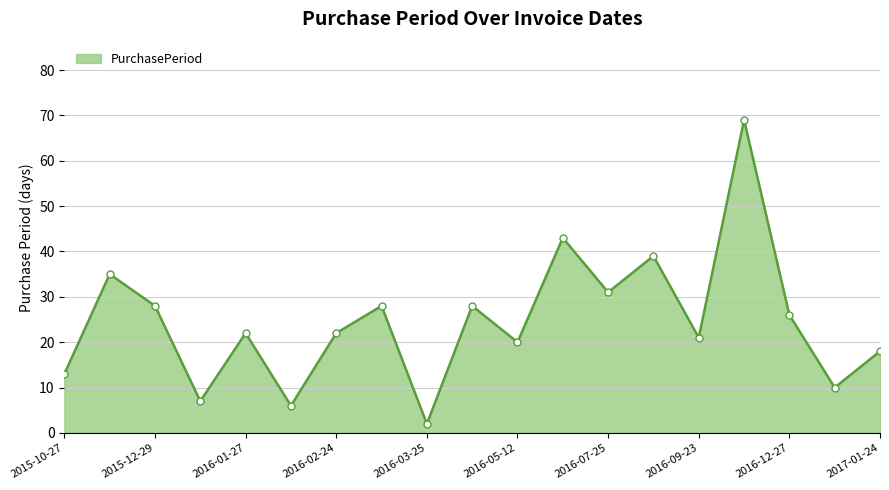

How many points are higher than both their immediate neighbors (excluding endpoints)?

7